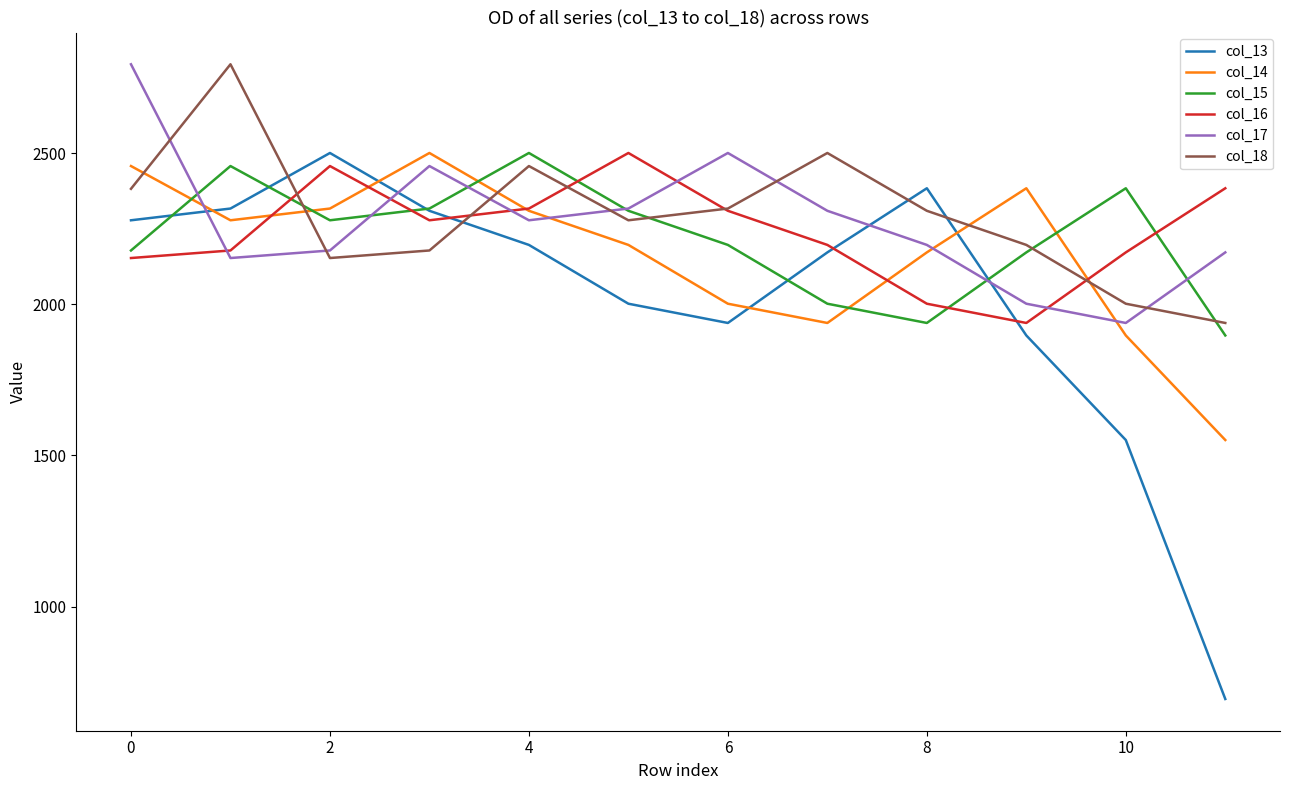

True or false: col_16 and col_17 intersect in this chart.

True